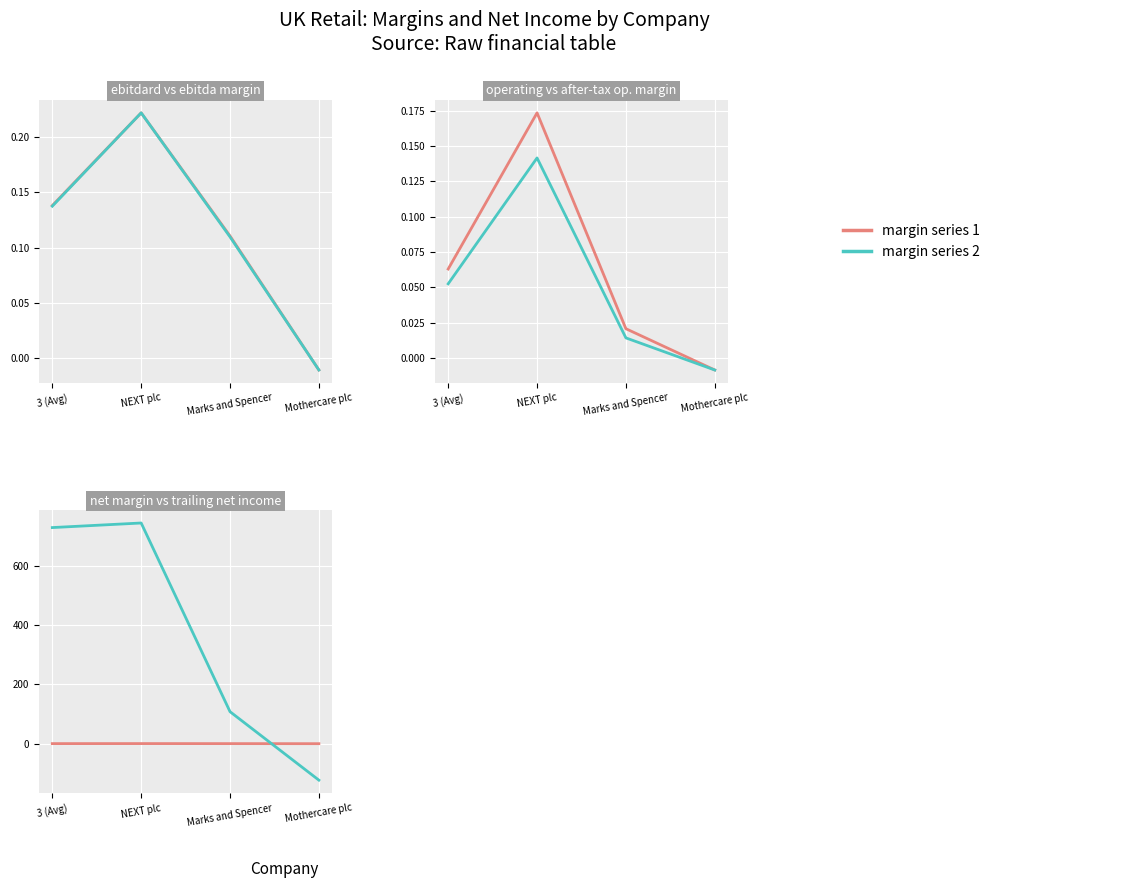

How many values in operating_margin are above zero?

3